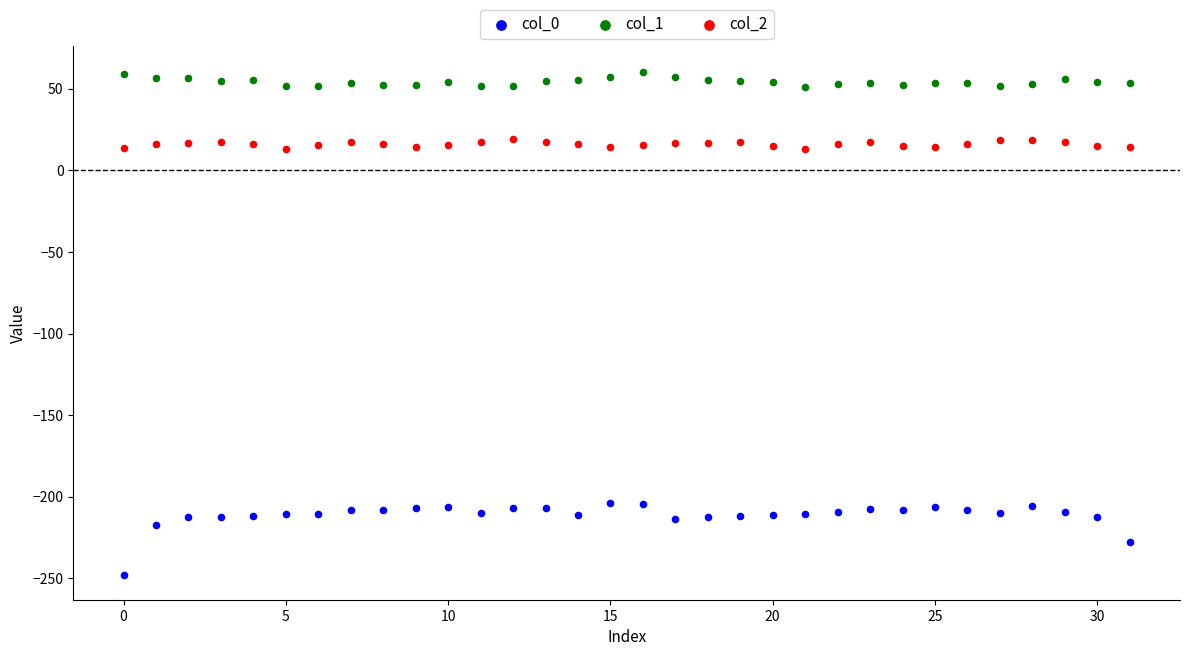

Which series reaches the maximum Y coordinate?

col_1